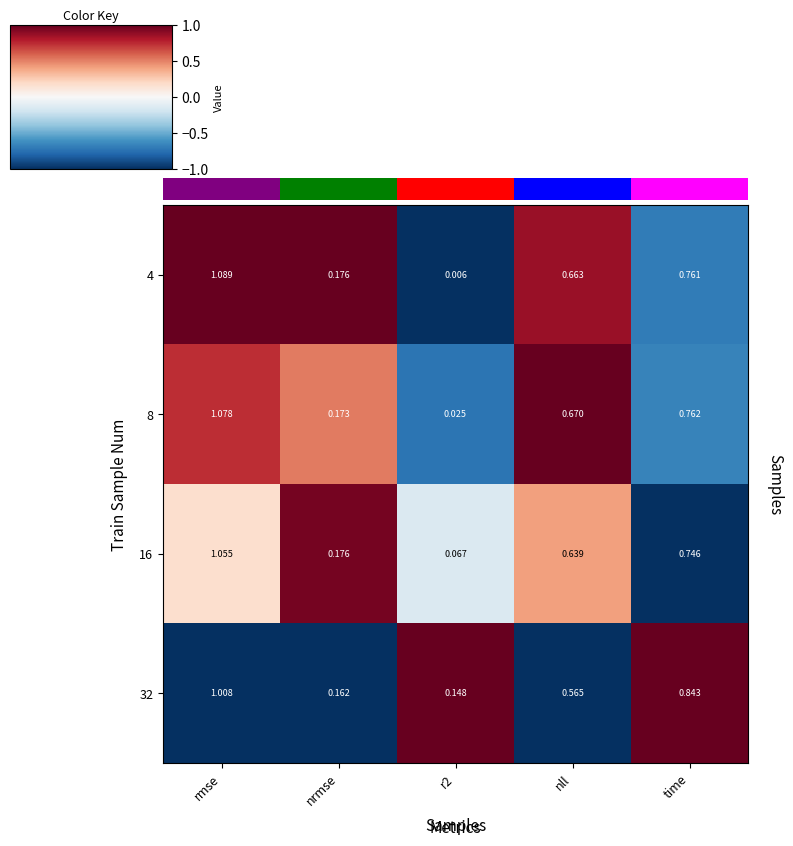

At which label does 32 reach its peak?

rmse